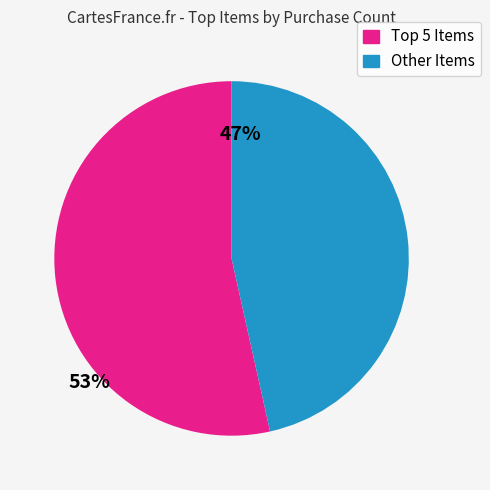

Is there any slice that represents more than half of the pie?

Yes